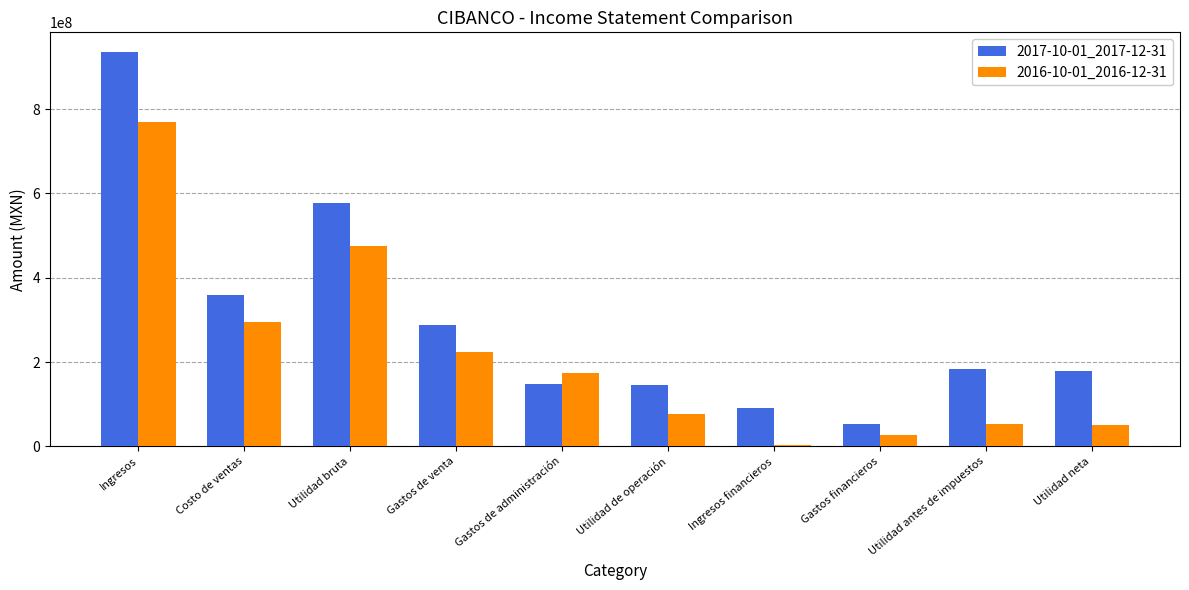

What position from the right is Utilidad antes de impuestos?

2